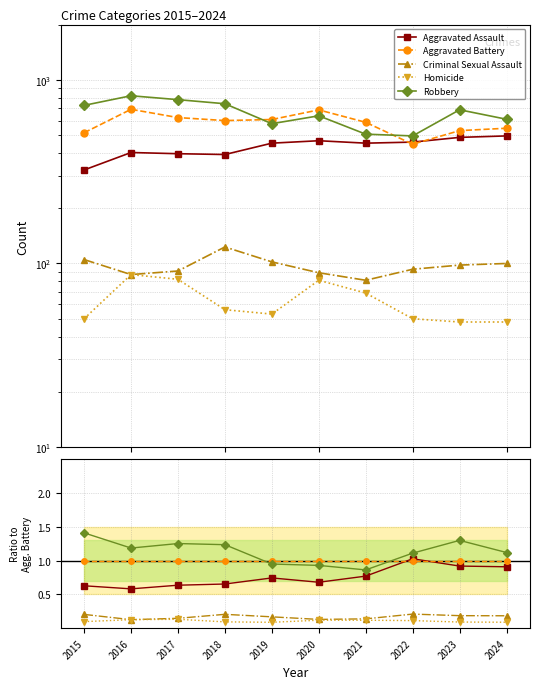

What is the total value across all series at 2020?

2.9